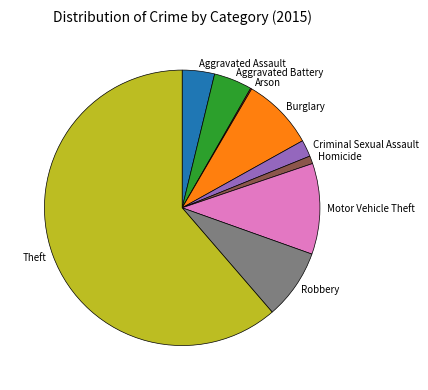

Do Homicide and Criminal Sexual Assault together represent more than half of the pie?

No